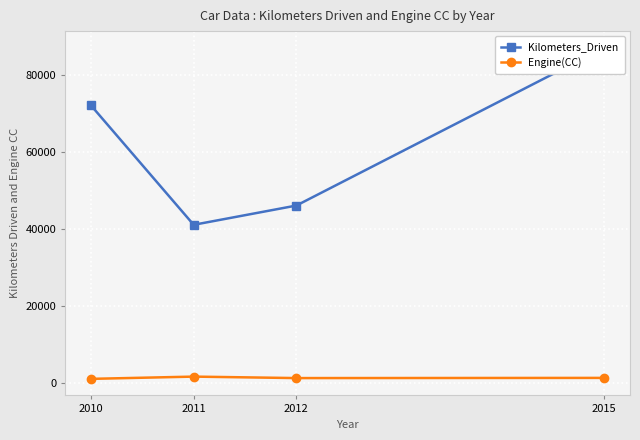

Does the chart display data point markers on the line(s)?

Yes